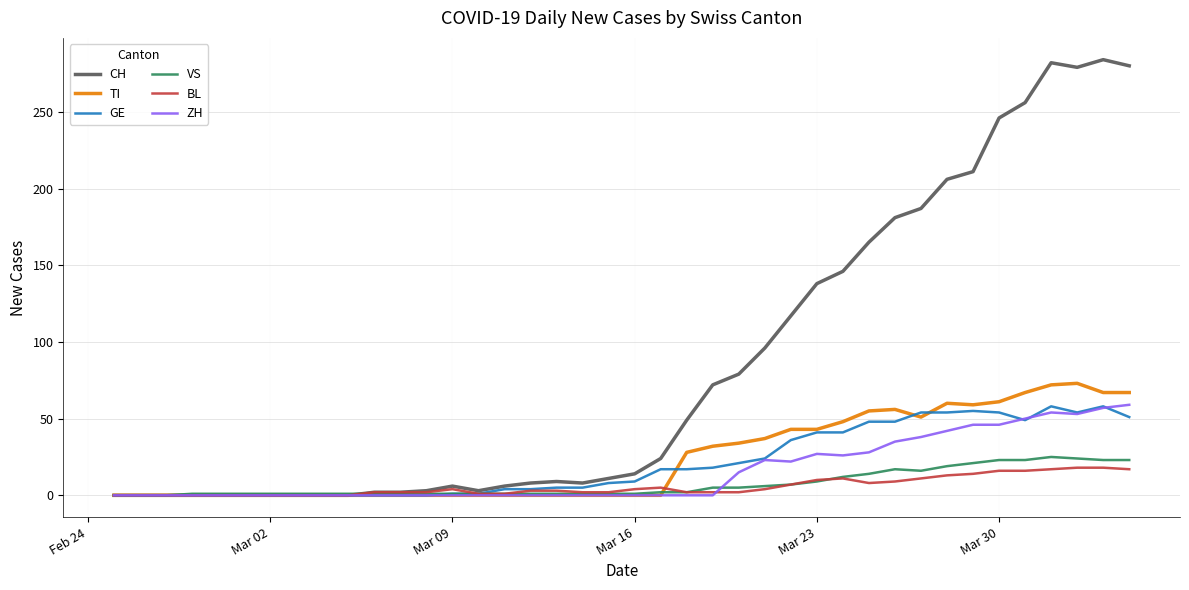

Which series has the largest total across all categories?

CH